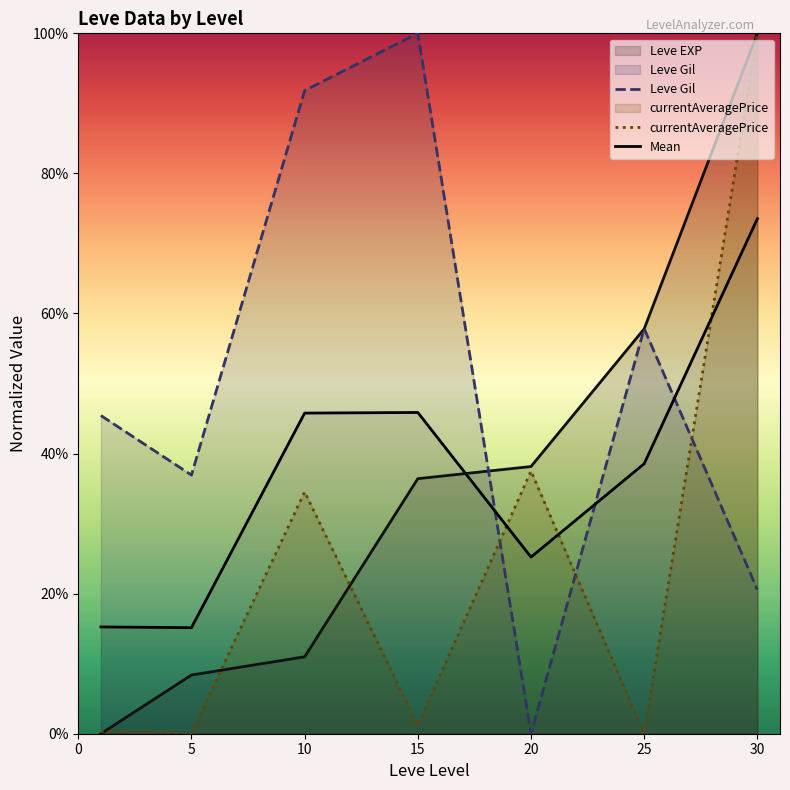

True or false: currentAveragePrice and Mean intersect in this chart.

True